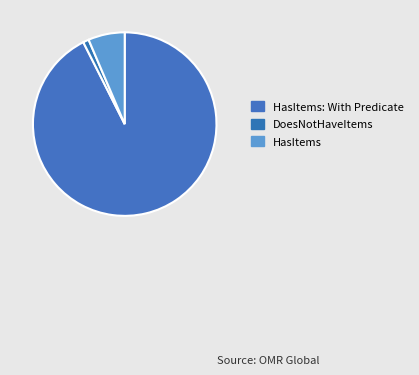

Is HasItems the majority of the pie?

No